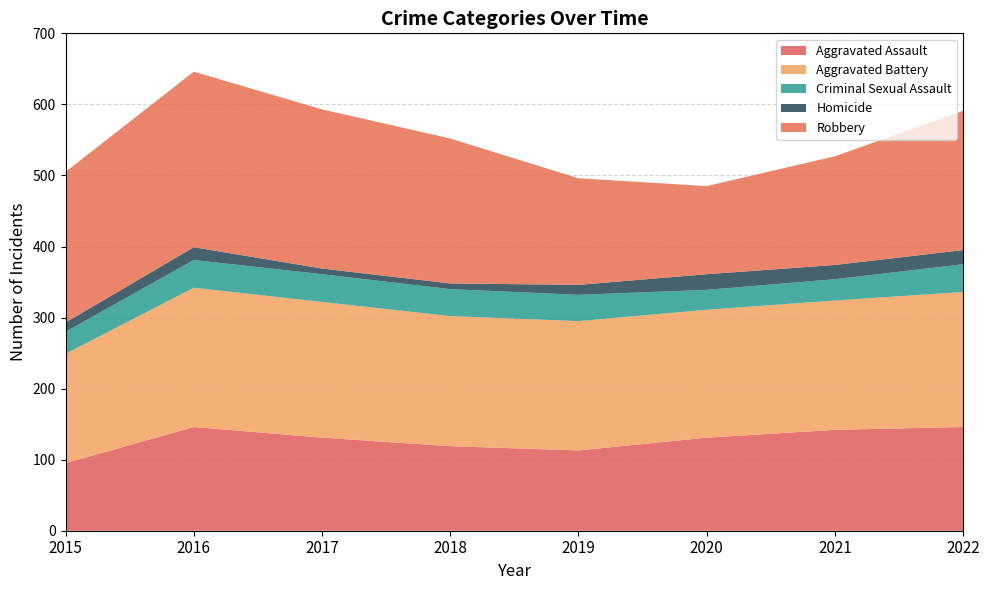

Reading left to right, transcribe all the data shown in this chart.

Aggravated Assault: 2015=95	2016=146	2017=131	2018=119	2019=113	2020=131	2021=142	2022=146
Aggravated Battery: 2015=154	2016=196	2017=191	2018=183	2019=182	2020=180	2021=182	2022=190
Criminal Sexual Assault: 2015=31	2016=39	2017=39	2018=38	2019=37	2020=28	2021=30	2022=39
Homicide: 2015=13	2016=18	2017=8	2018=8	2019=14	2020=22	2021=20	2022=20
Robbery: 2015=212	2016=247	2017=224	2018=204	2019=150	2020=124	2021=153	2022=196